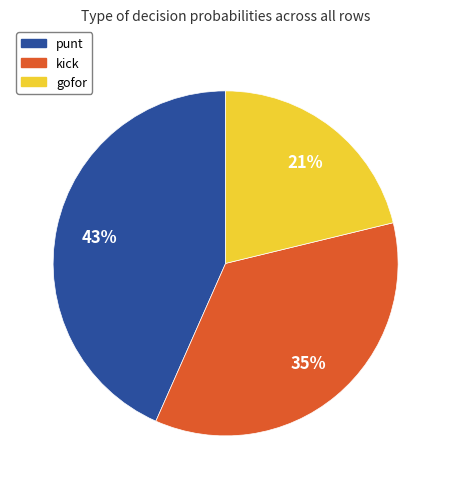

To the nearest percent, what is the difference between the largest and smallest slice percentages?

22%